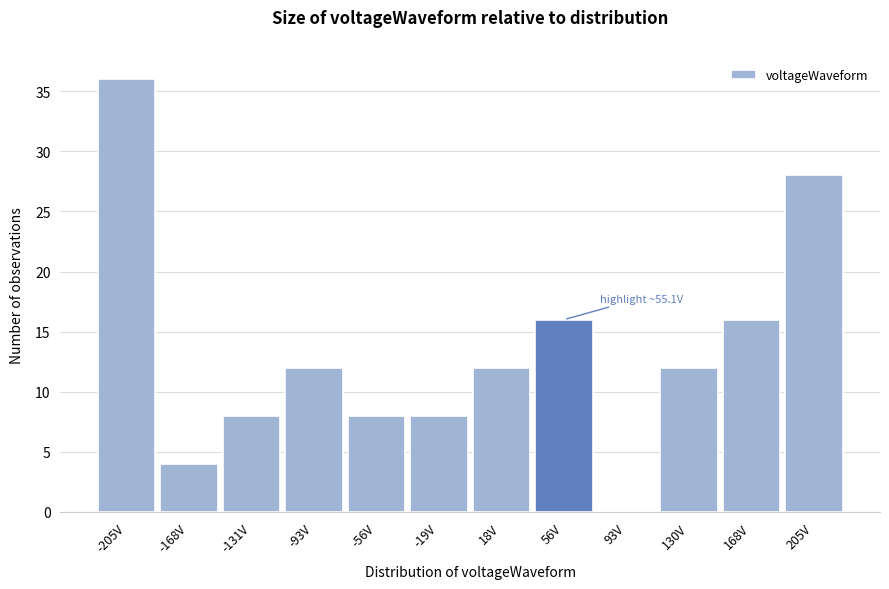

Which range on the x-axis has the tallest bar?

-225 to -185